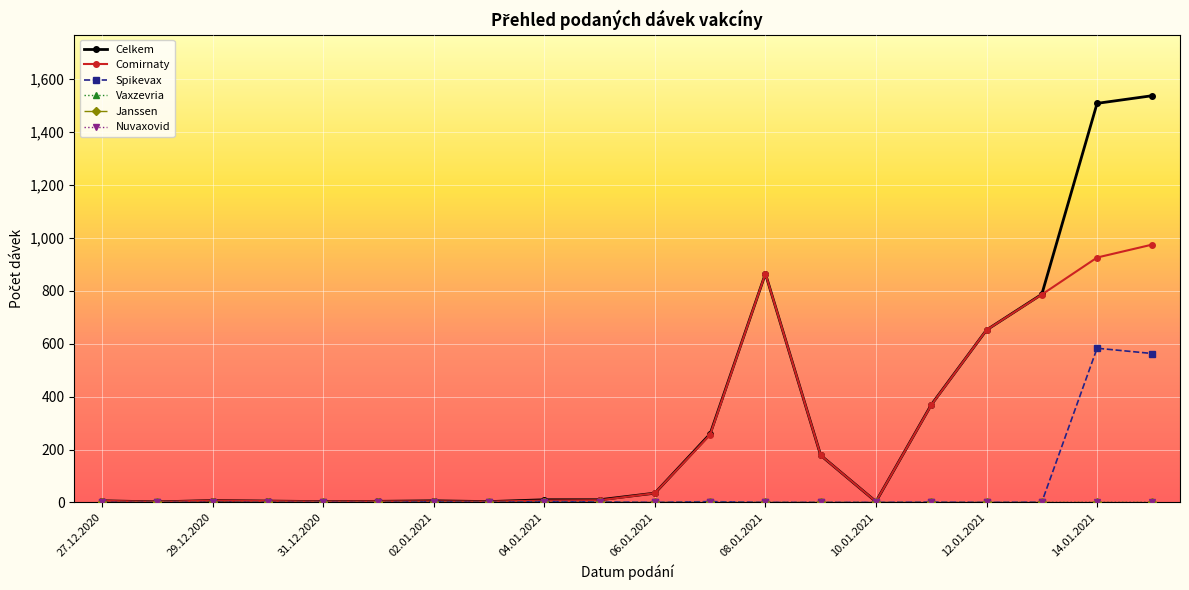

True or false: Spikevax and Janssen cross at least once.

False